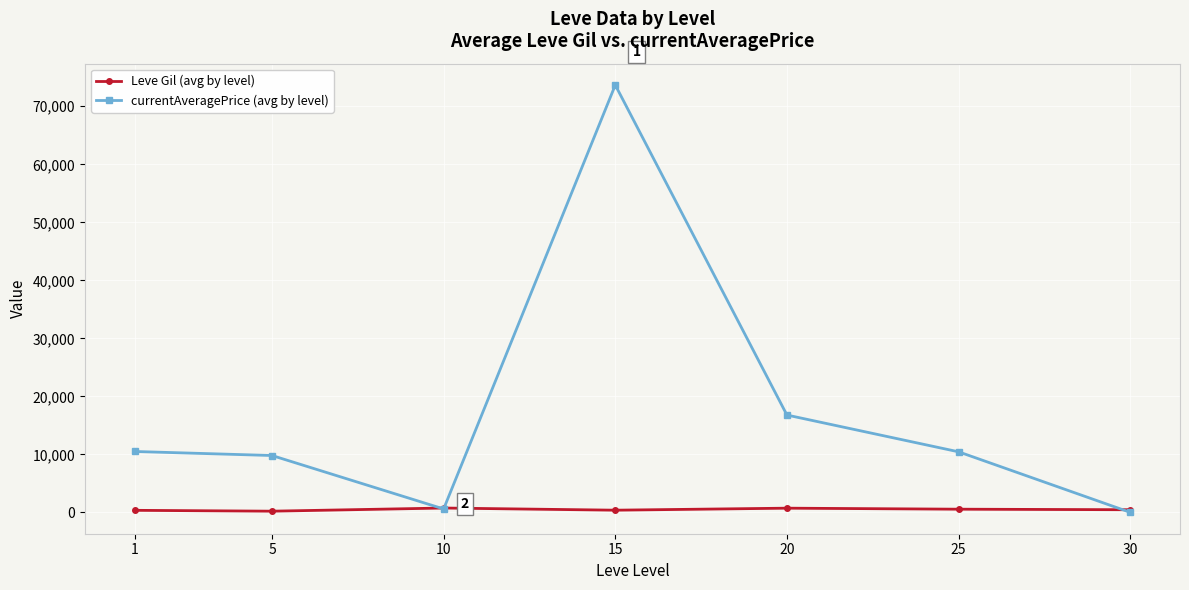

List the series in order of their overall mean, highest first.

currentAveragePrice (avg by level), Leve Gil (avg by level)